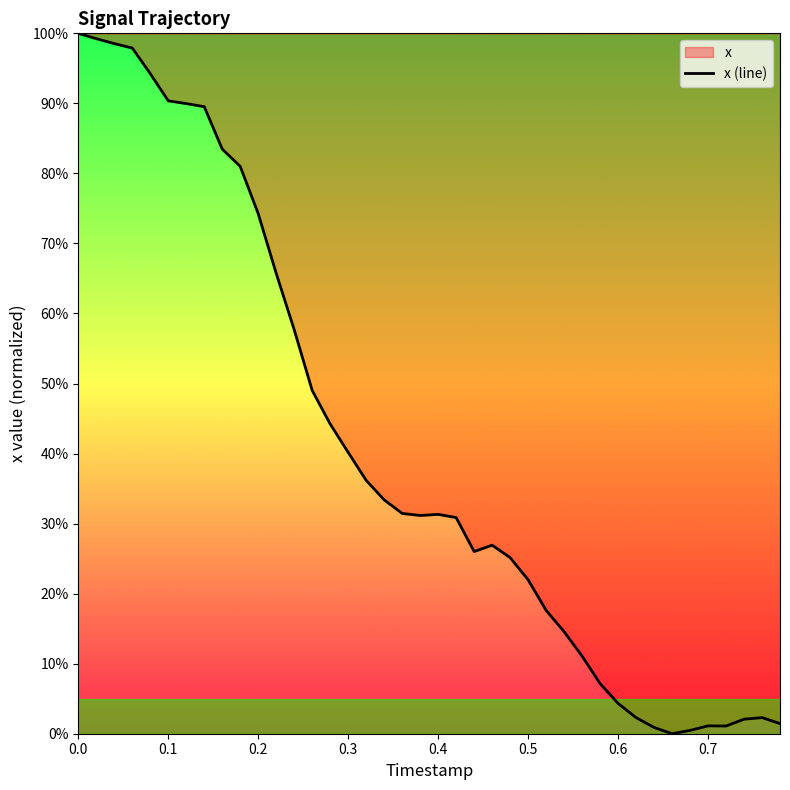

The chart shows a value of 0.4 at 9. True or false?

False